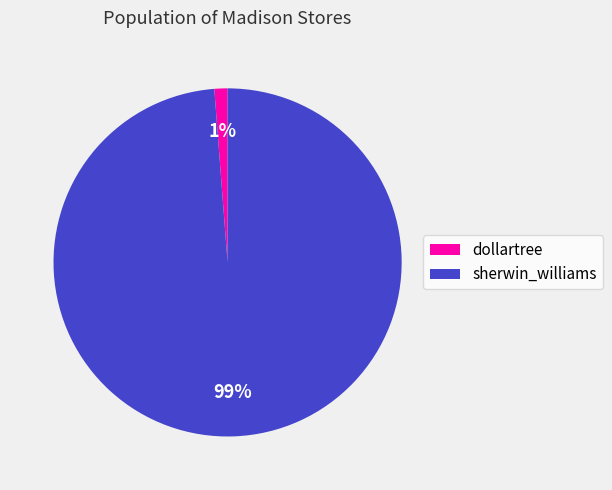

True or false: sherwin_williams accounts for 89% of the total.

False